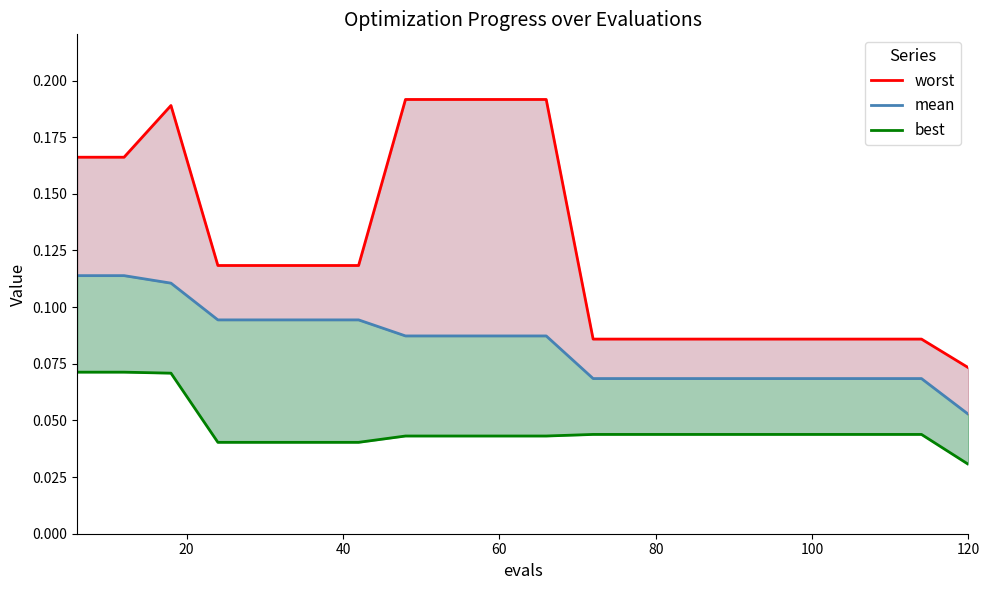

Reading left to right, transcribe all the data shown in this chart.

worst: 0.2	0.2	0.2	0.1	0.1	0.1	0.1	0.2	0.2	0.2	0.2	0.1	0.1	0.1	0.1	0.1	0.1	0.1	0.1	0.1
mean: 0.1	0.1	0.1	0.1	0.1	0.1	0.1	0.1	0.1	0.1	0.1	0.1	0.1	0.1	0.1	0.1	0.1	0.1	0.1	0.1
best: 0.1	0.1	0.1	0.0	0.0	0.0	0.0	0.0	0.0	0.0	0.0	0.0	0.0	0.0	0.0	0.0	0.0	0.0	0.0	0.0